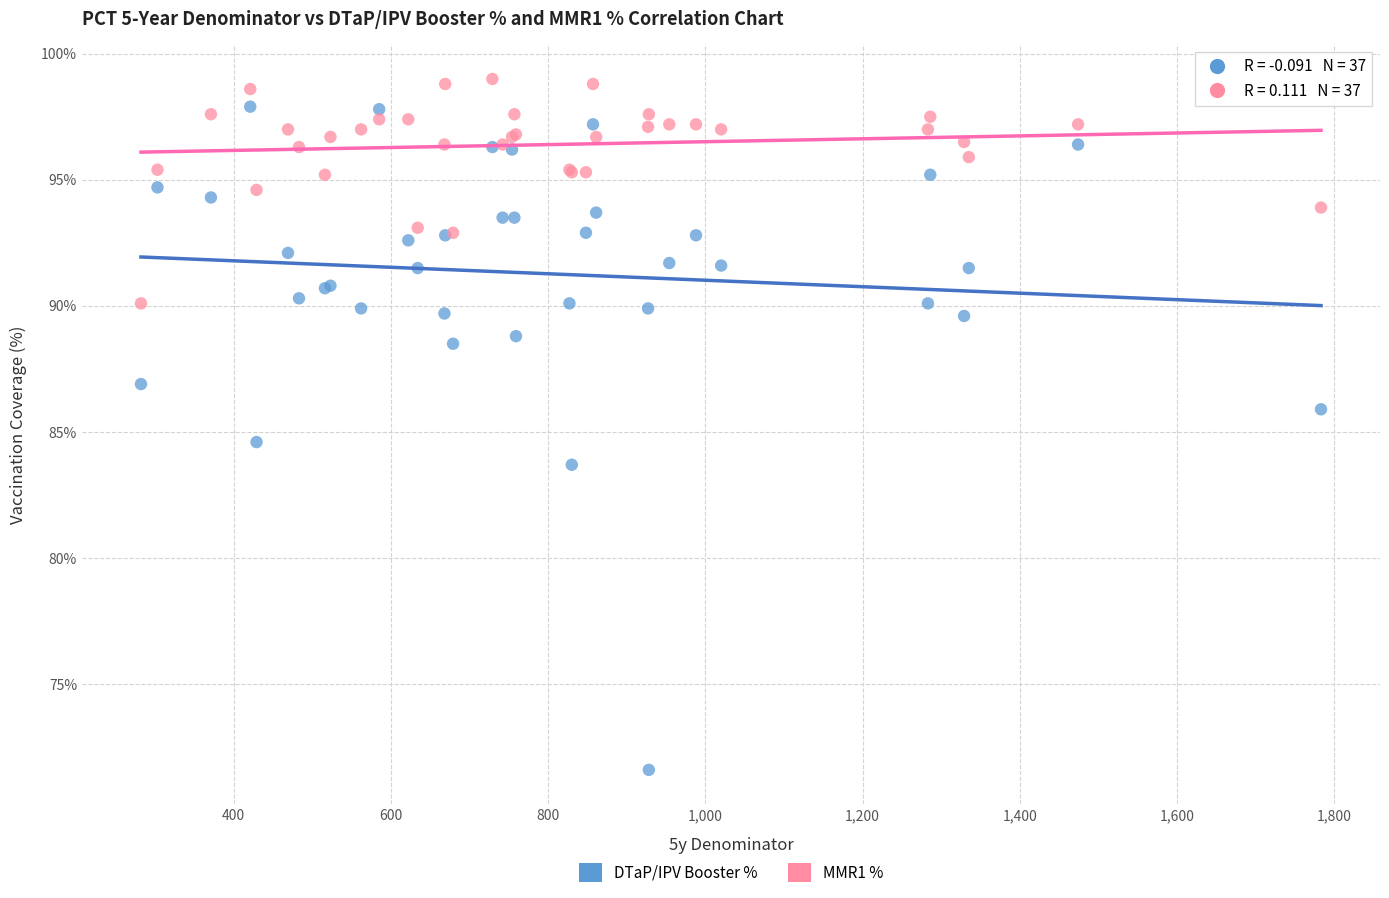

Which series has the largest Y range (max minus min)?

DTaP/IPV Booster %